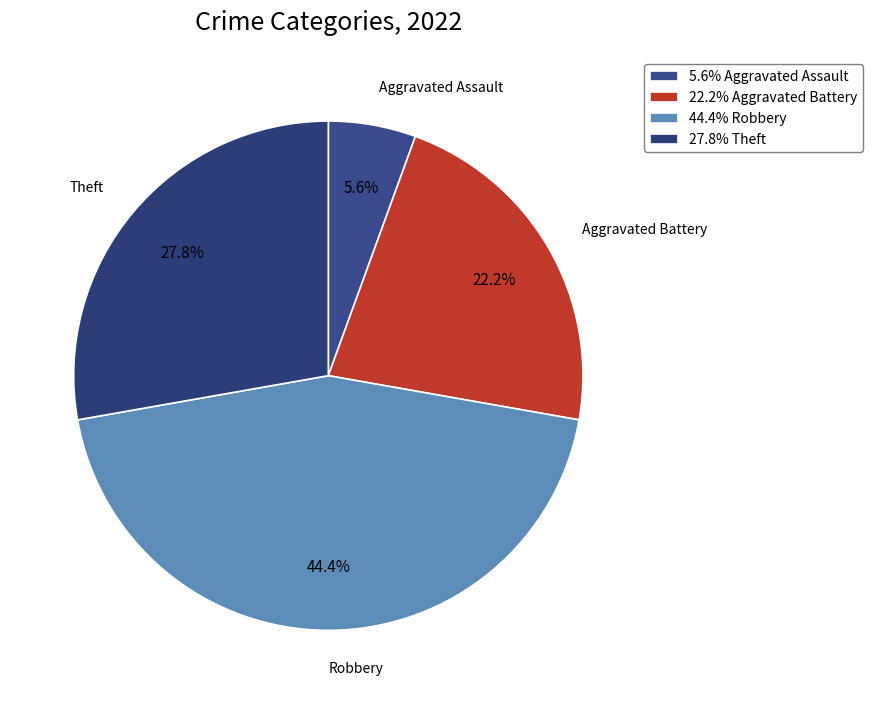

How many segments does this pie chart have?

4